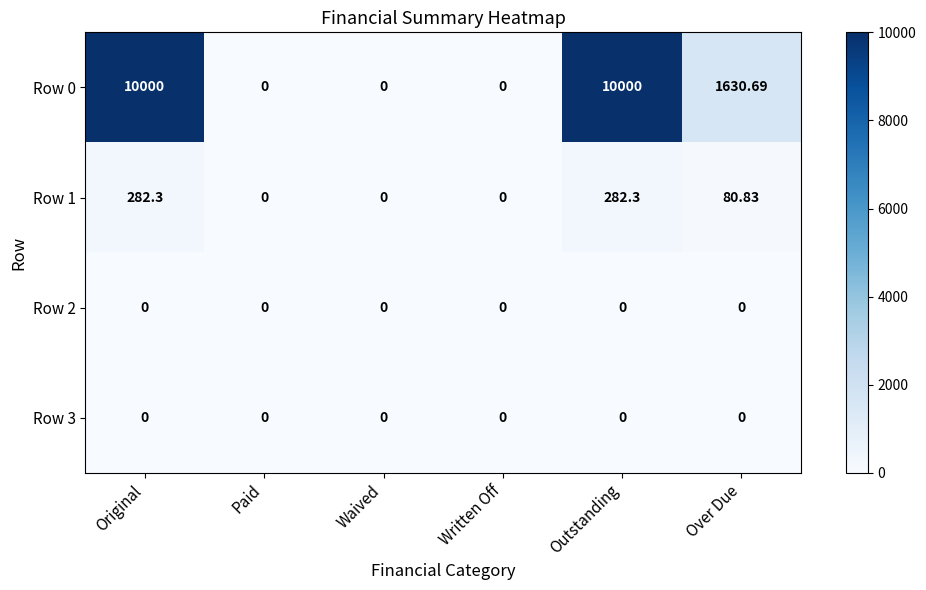

At which label does Row 0 first exceed 1630?

Original